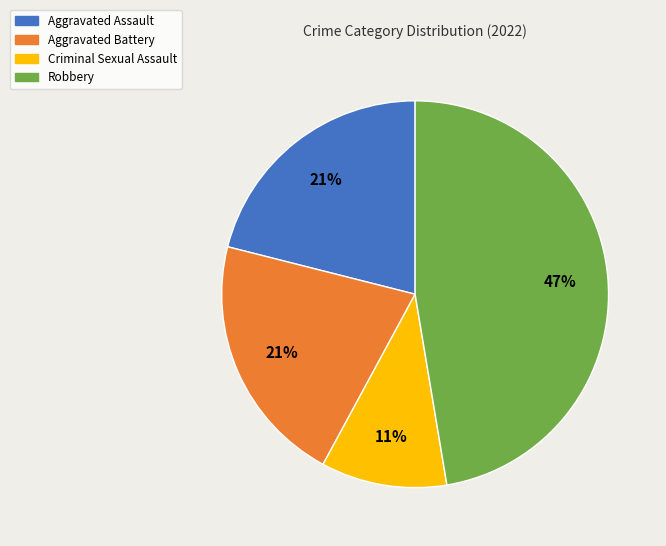

Is the sum of Robbery and Criminal Sexual Assault greater than half?

Yes